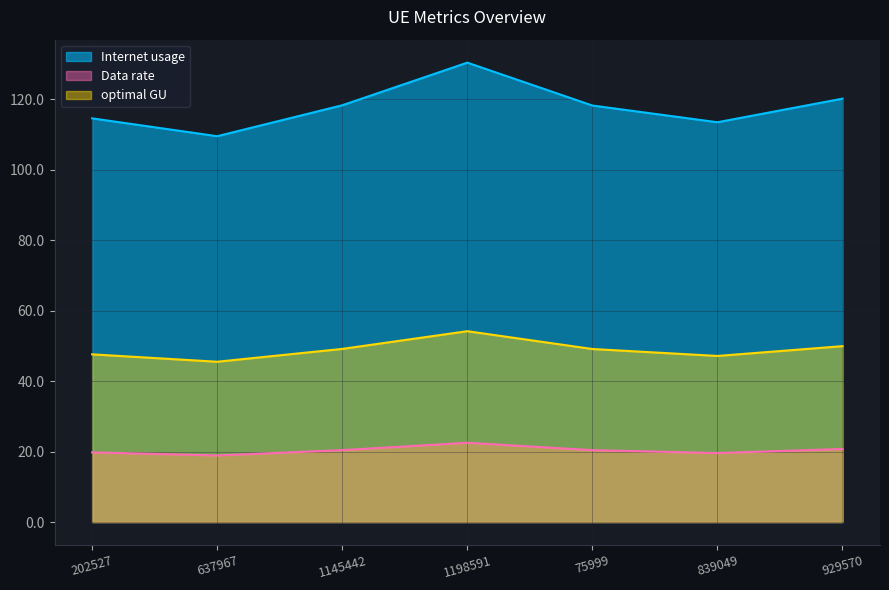

True or false: Internet usage and Data rate intersect in this chart.

False